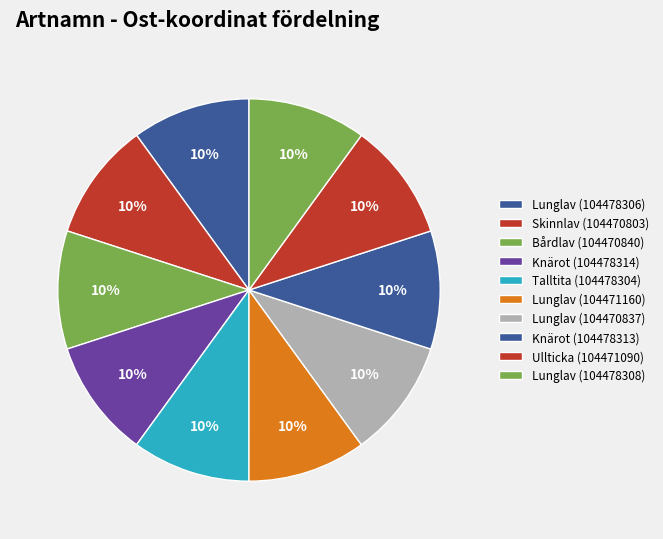

To the nearest percent, what is the average slice percentage?

10%